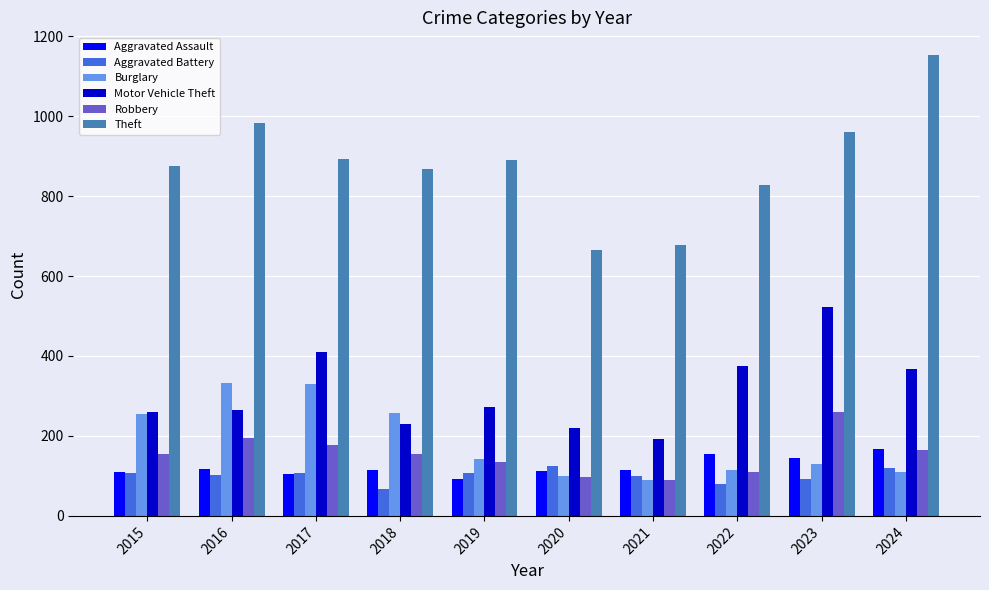

What is the difference between the maximum and minimum values in the Burglary series?

243